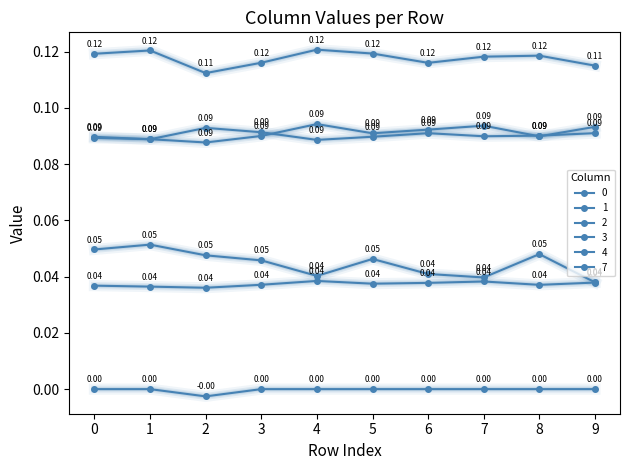

At which category does 7 reach its first local valley?

2